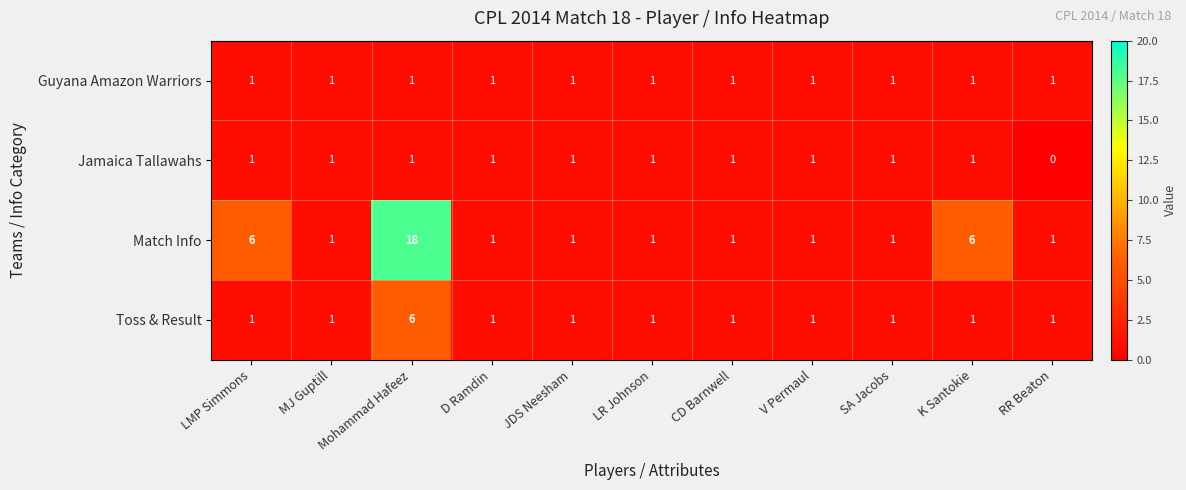

How many Toss & Result values are between 1 and 2?

10